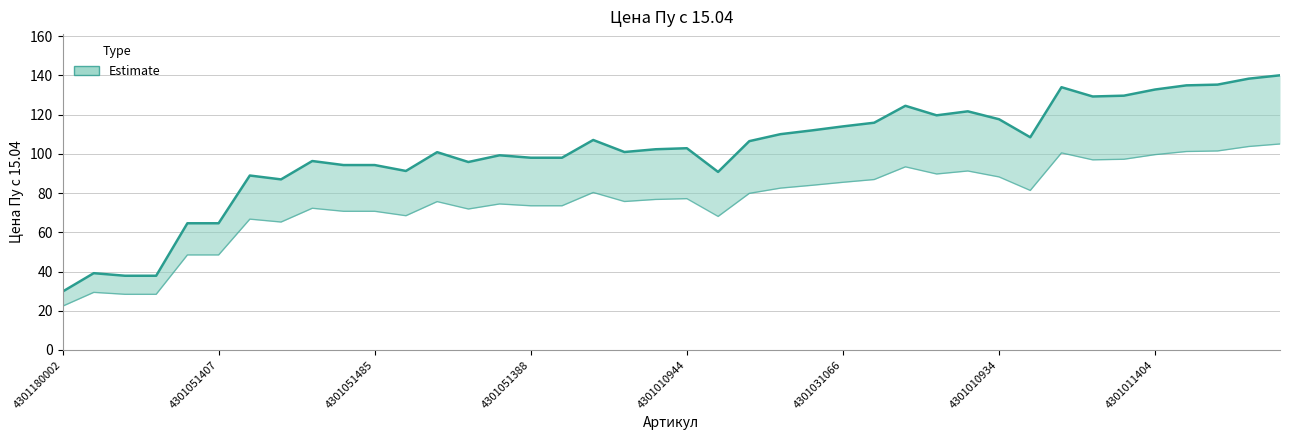

At which category does the data reach its first local peak?

4301180006